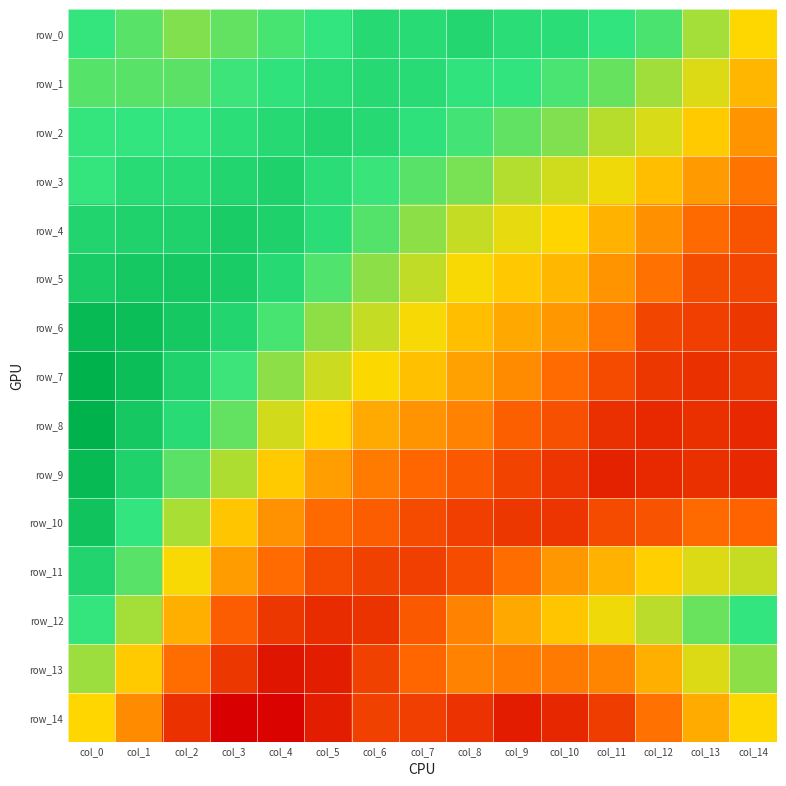

Which series has the largest total across all categories?

row_0